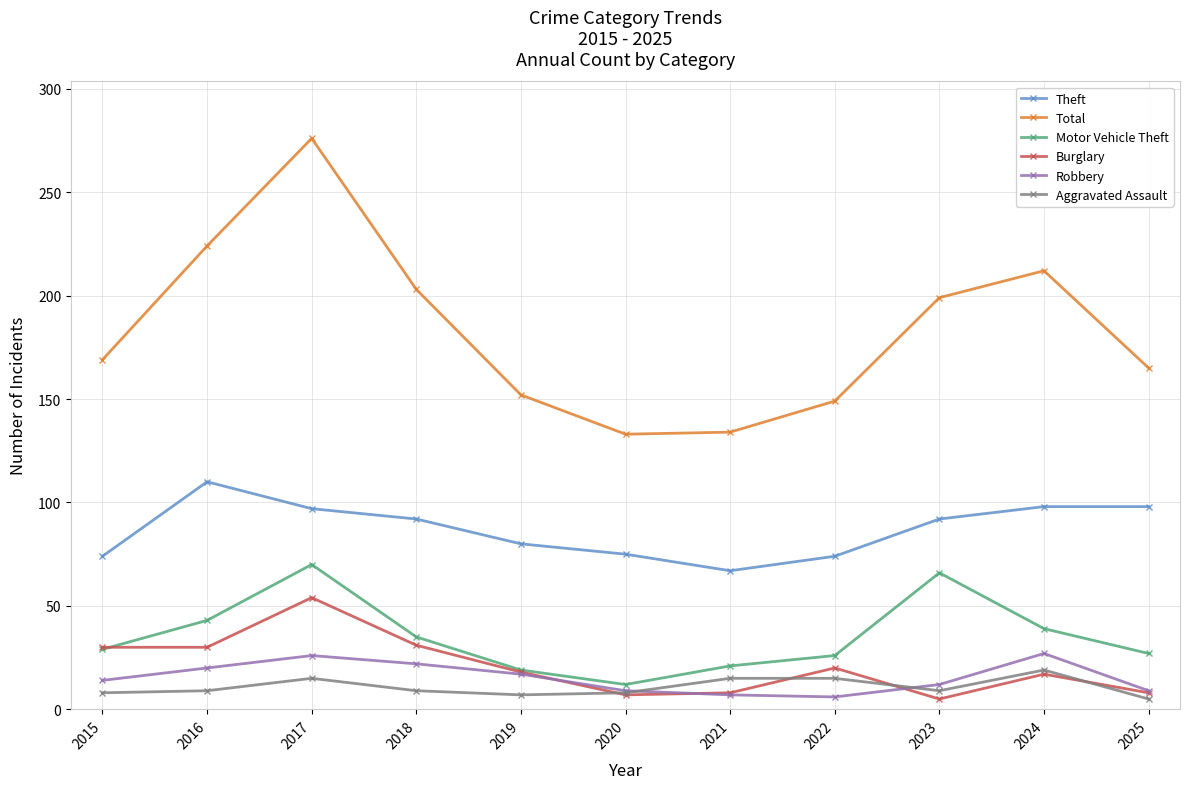

Is the value of Motor Vehicle Theft at 2018 greater than the value of Theft at 2015?

No